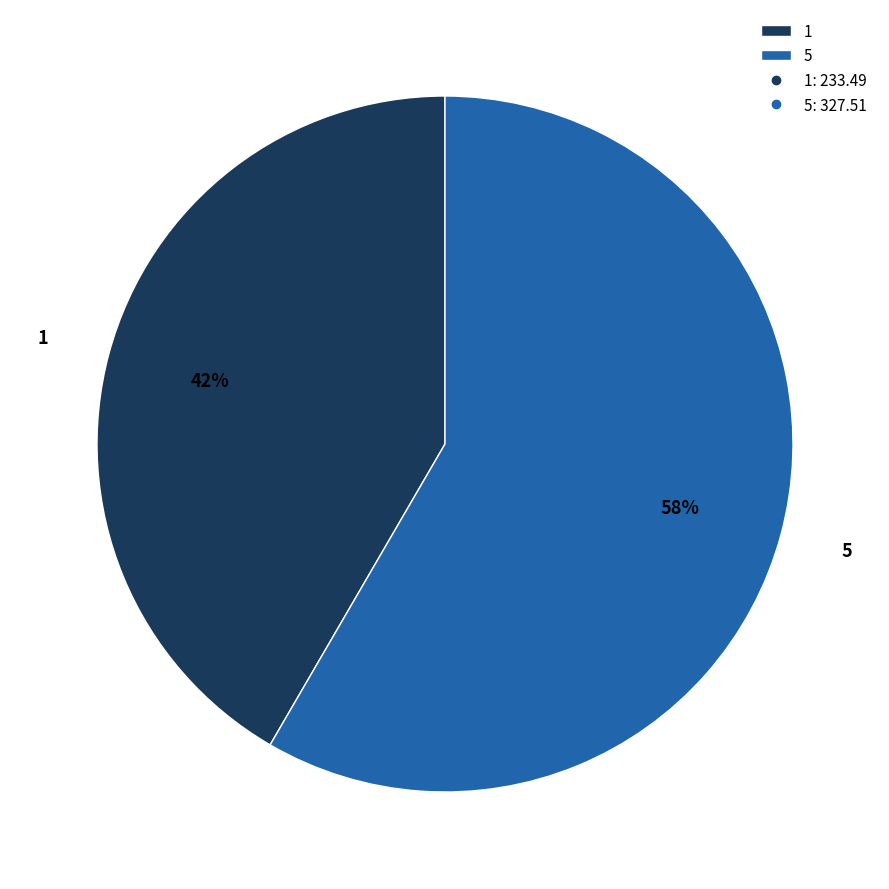

To the nearest percent, what portion does 5 represent?

58%